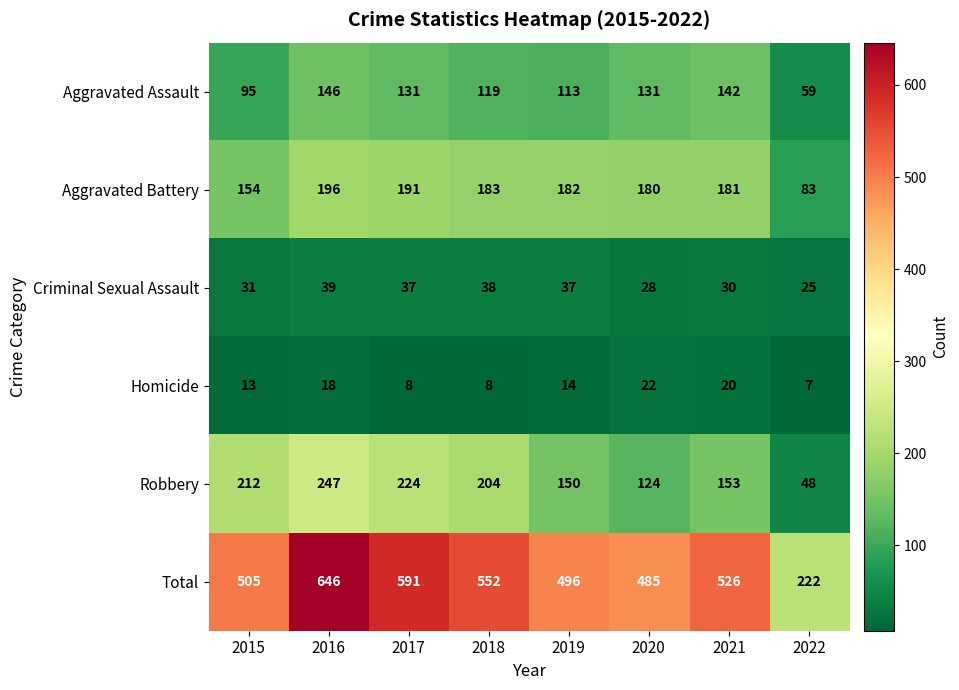

List the series in order of their peak value, highest first.

Total, Robbery, Aggravated Battery, Aggravated Assault, Criminal Sexual Assault, Homicide